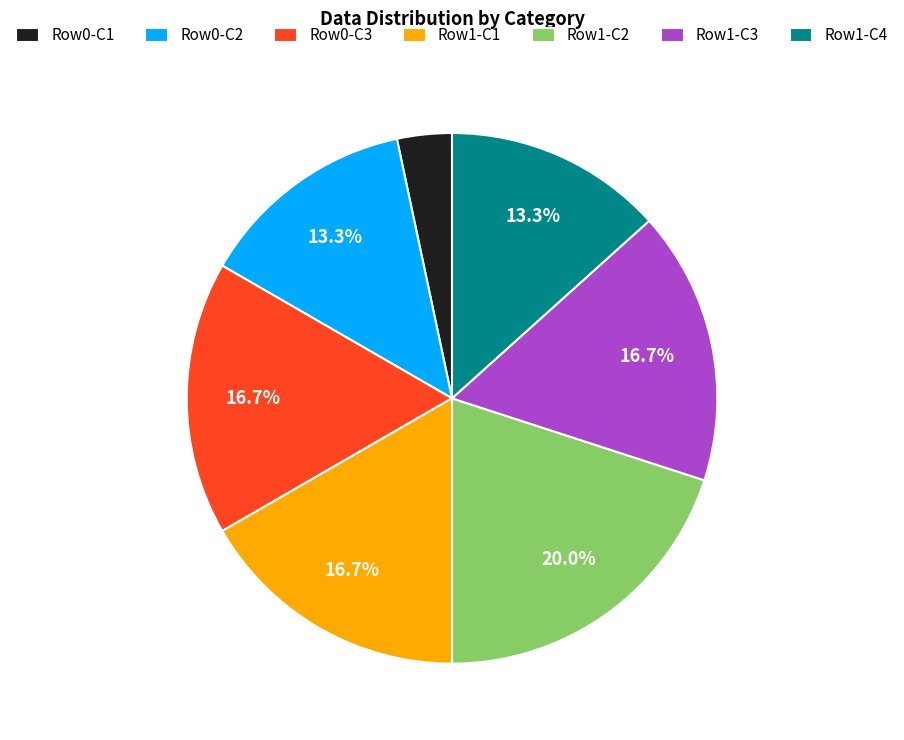

Is there any slice that represents more than half of the pie?

No